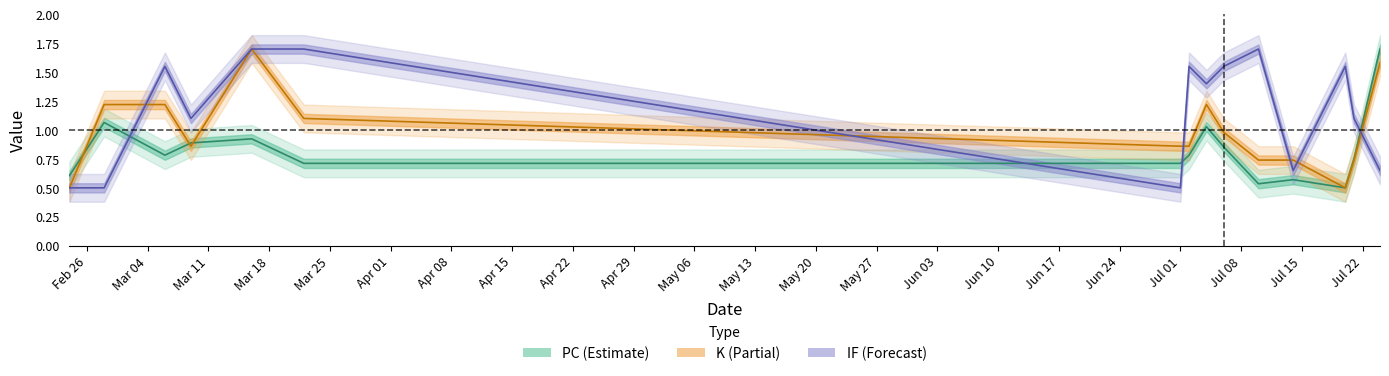

In IF, how many points are higher than both neighbors (excluding endpoints)?

4